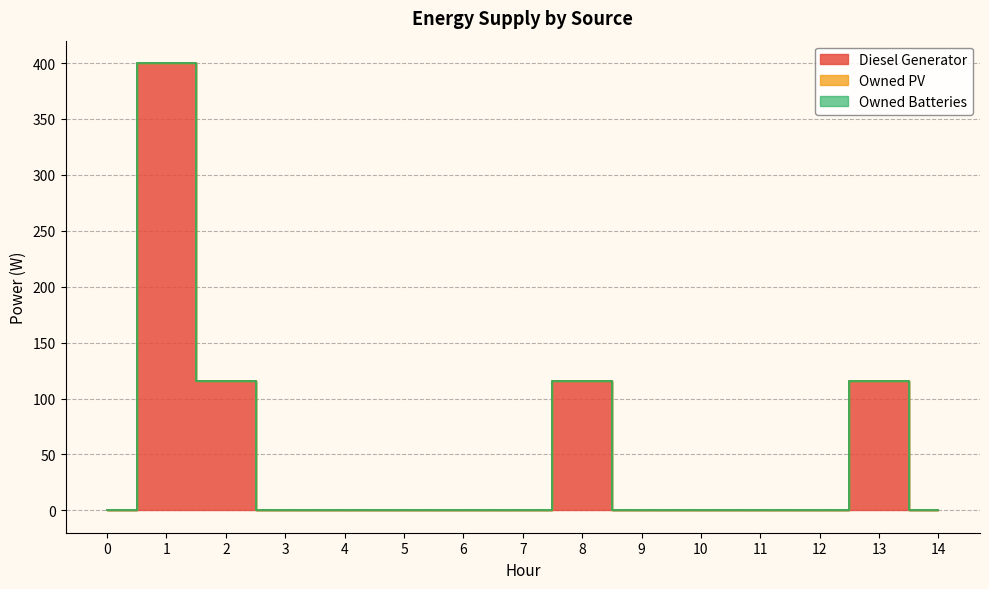

What are all the series names shown in the legend?

Diesel Generator, Owned PV, Owned Batteries